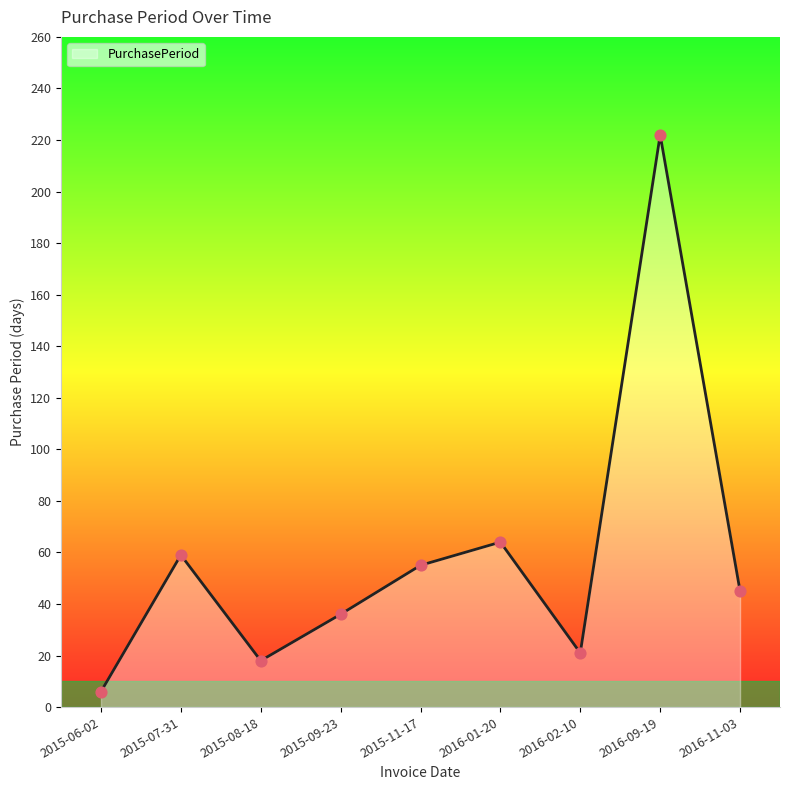

Which has a higher value, 2015-07-31 or 2015-11-17?

2015-07-31